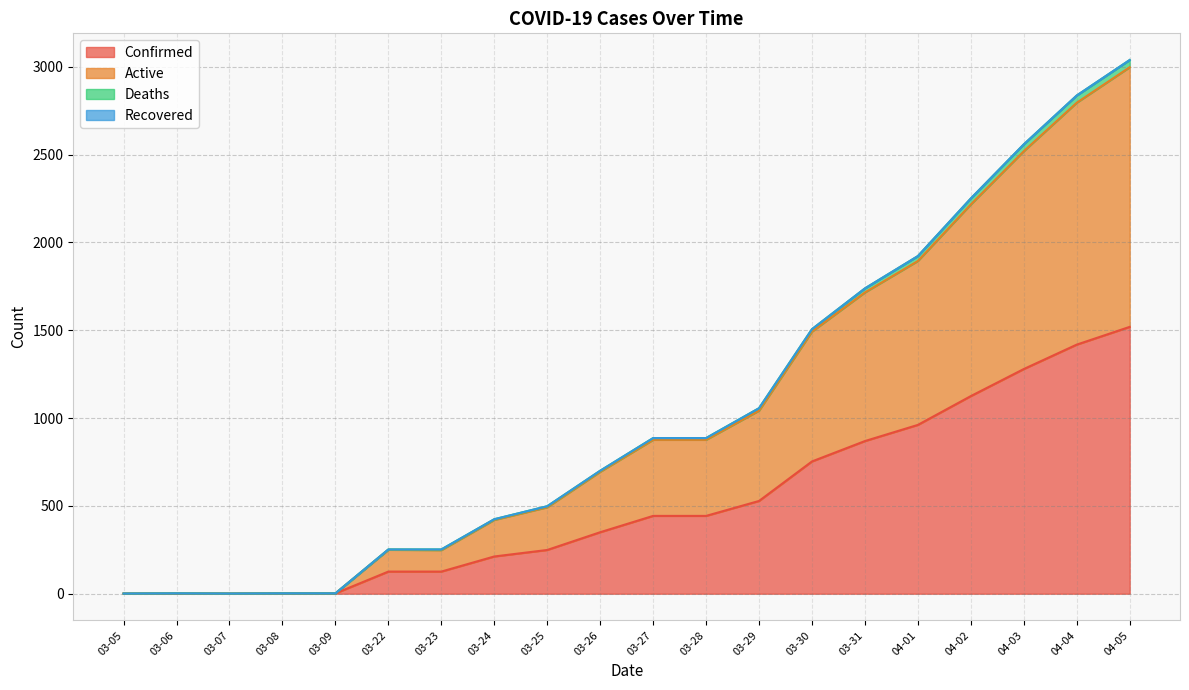

At which category does the chart reach its minimum across all series?

03-05